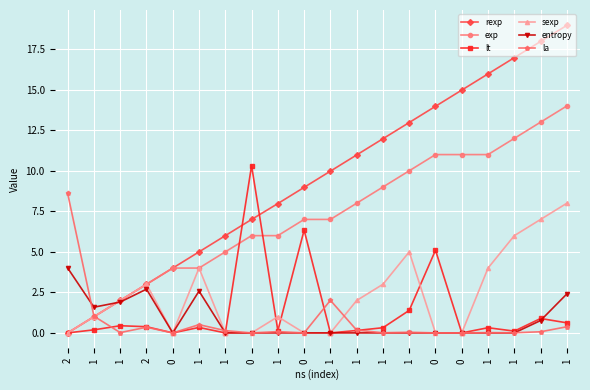

How many lines are shown in the chart?

6